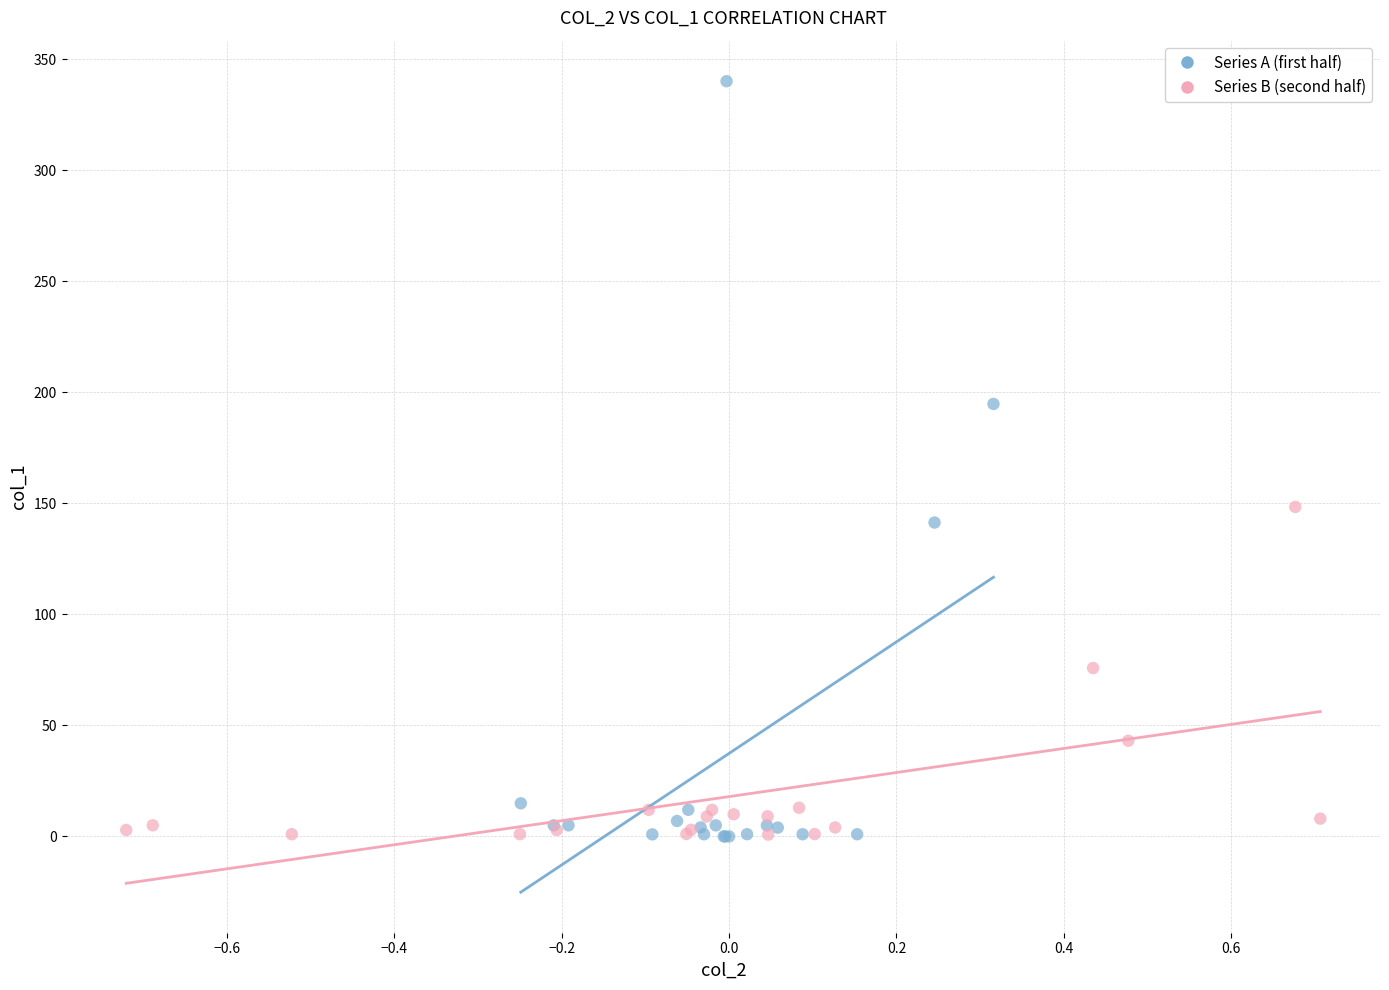

Which series has the widest spread of Y values?

Series A (first half)